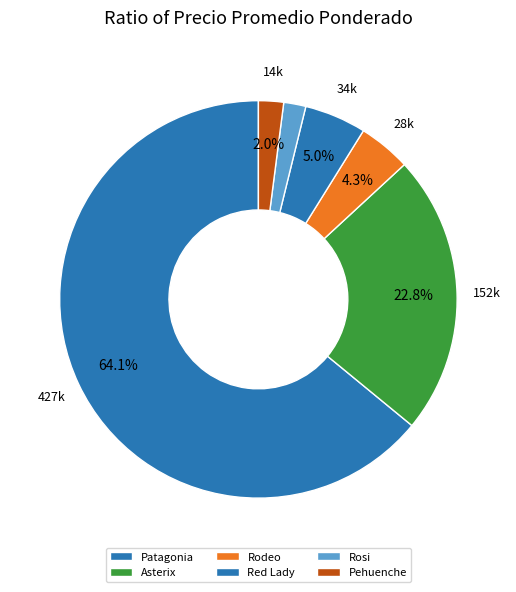

To the nearest percent, what is the average slice percentage?

17%